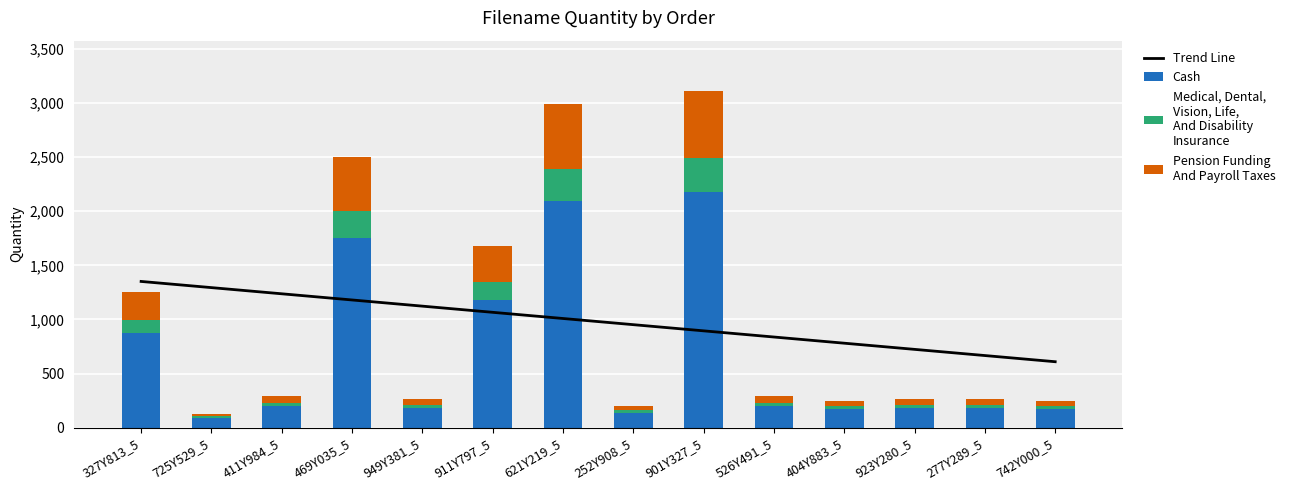

What is the difference between the Medical, Dental,
Vision, Life,
And Disability
Insurance values at 949Y381_5 and 725Y529_5?

14.0